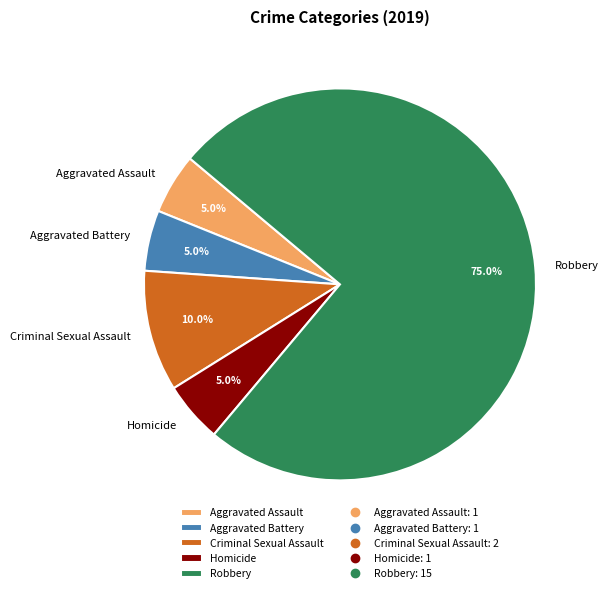

What percentage is the Robbery slice, to the nearest percent?

75%